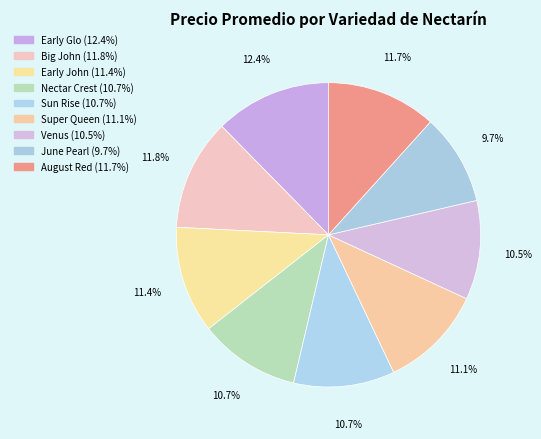

To the nearest percent, what percentage of the pie is Nectar Crest?

11%